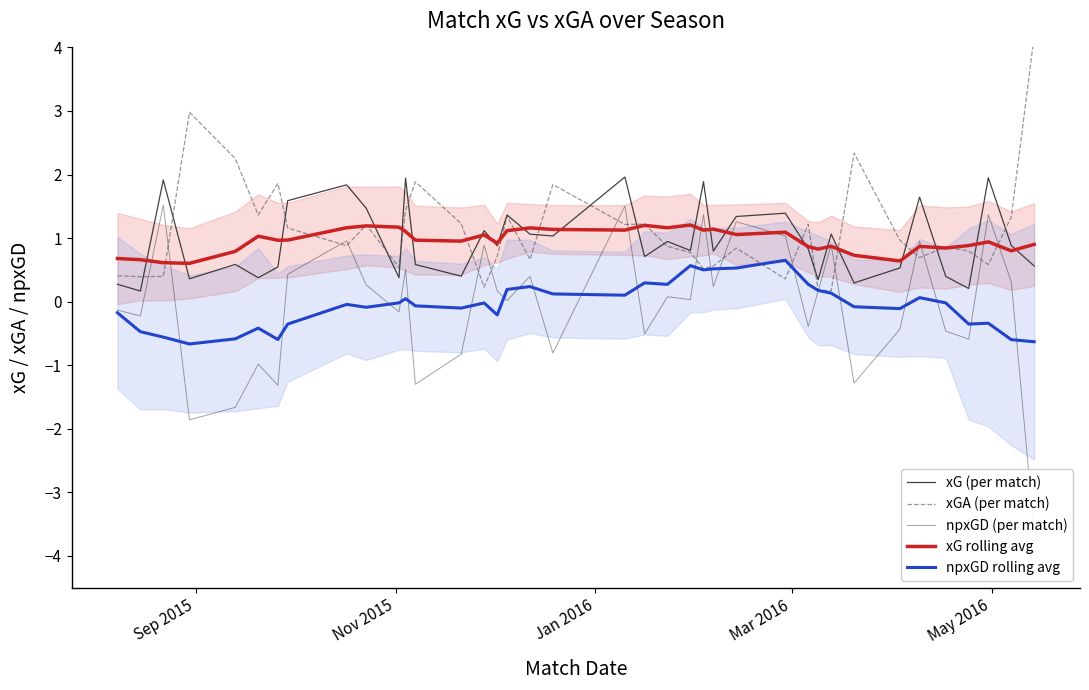

True or false: npxGD rolling avg and xG rolling avg intersect in this chart.

False